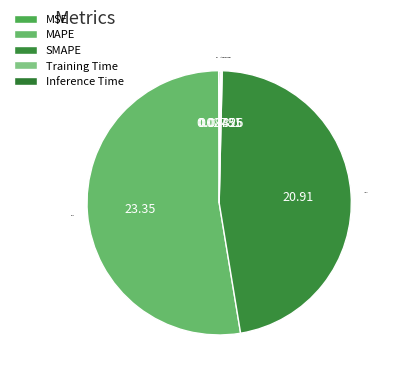

What is the largest slice in the pie chart?

MAPE